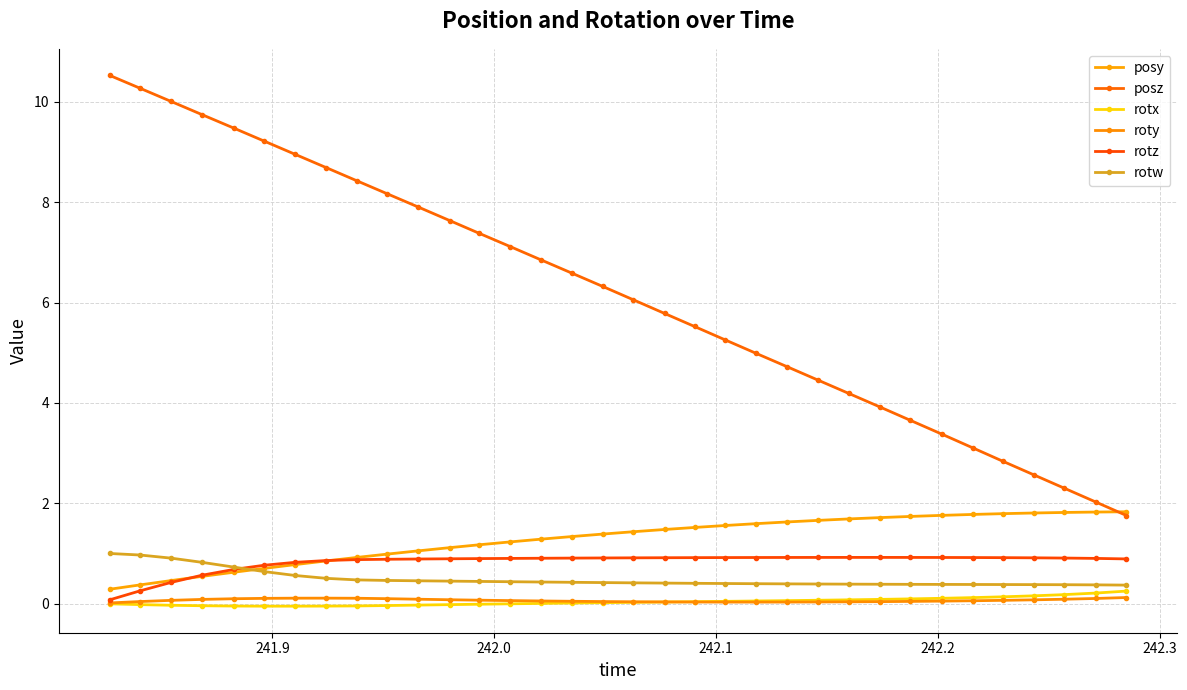

What is the maximum value for posz?

10.5